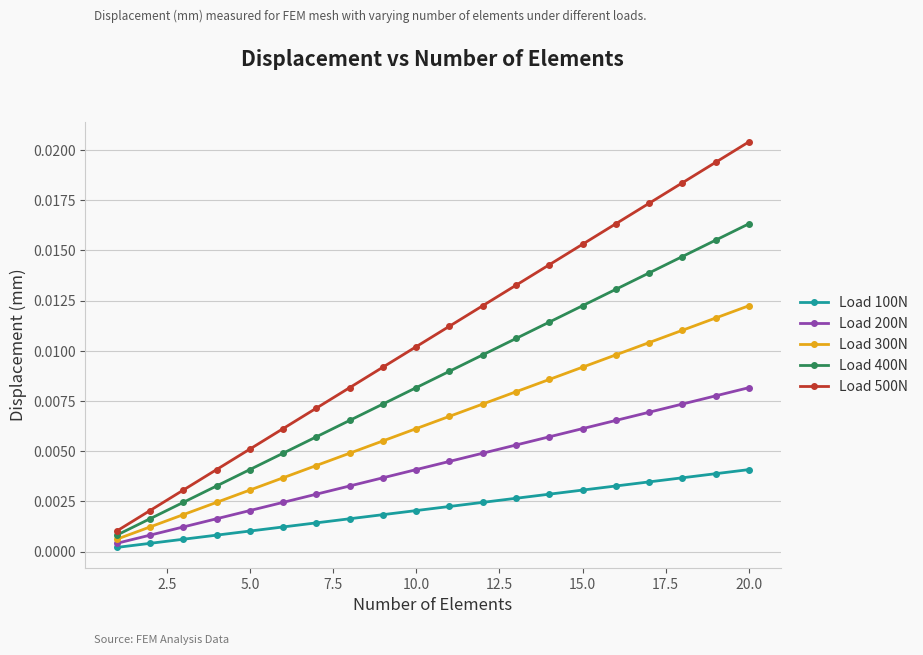

List the series in order of their peak value, highest first.

Load 500N, Load 400N, Load 300N, Load 200N, Load 100N